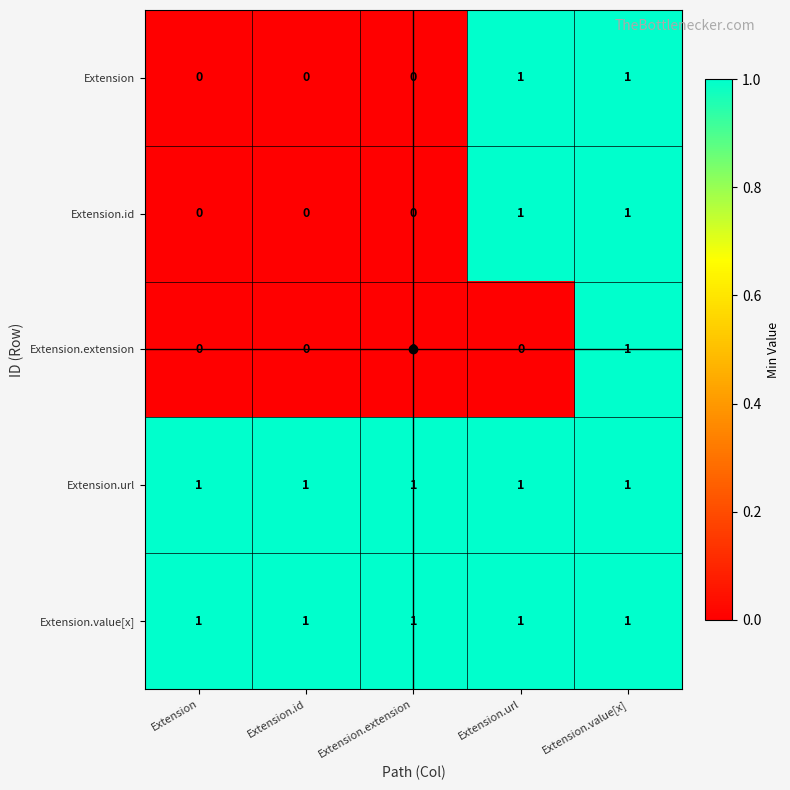

The value of Extension at Extension.extension is -1. True or false?

False